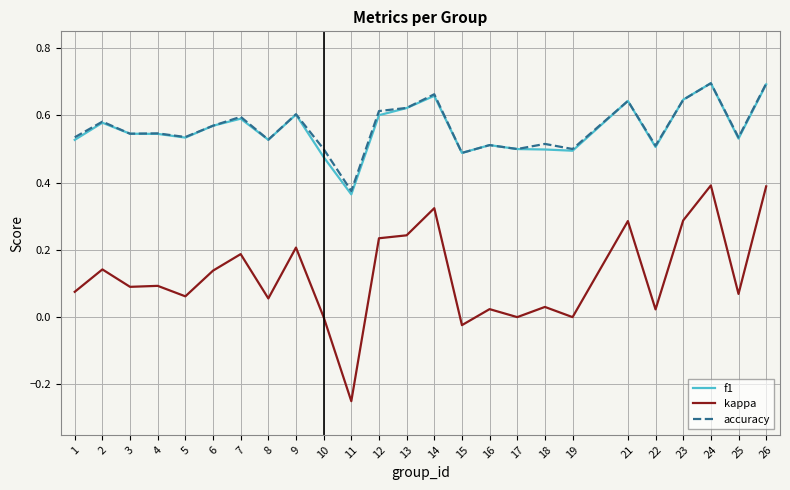

What are all the series names shown in the legend?

f1, kappa, accuracy